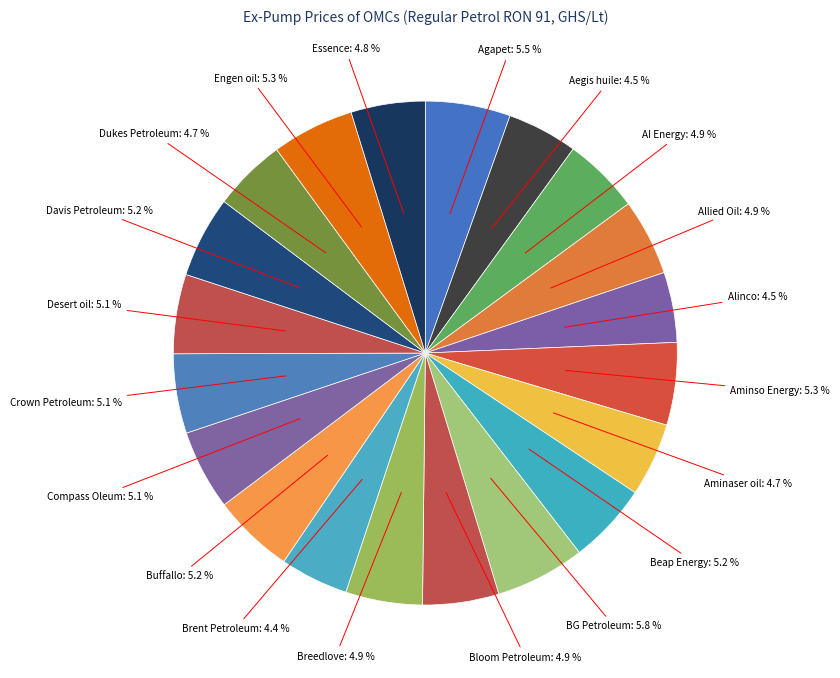

How many segments does this pie chart have?

20